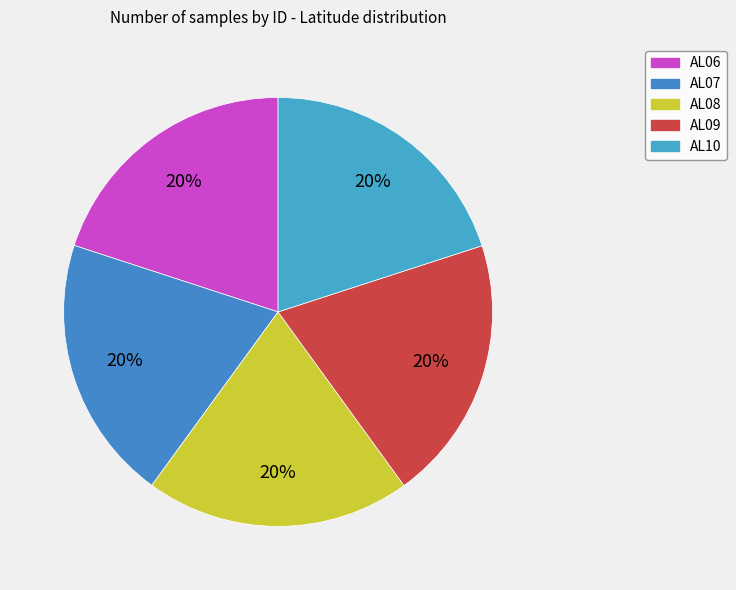

Does AL10 account for over 50% of the chart?

No